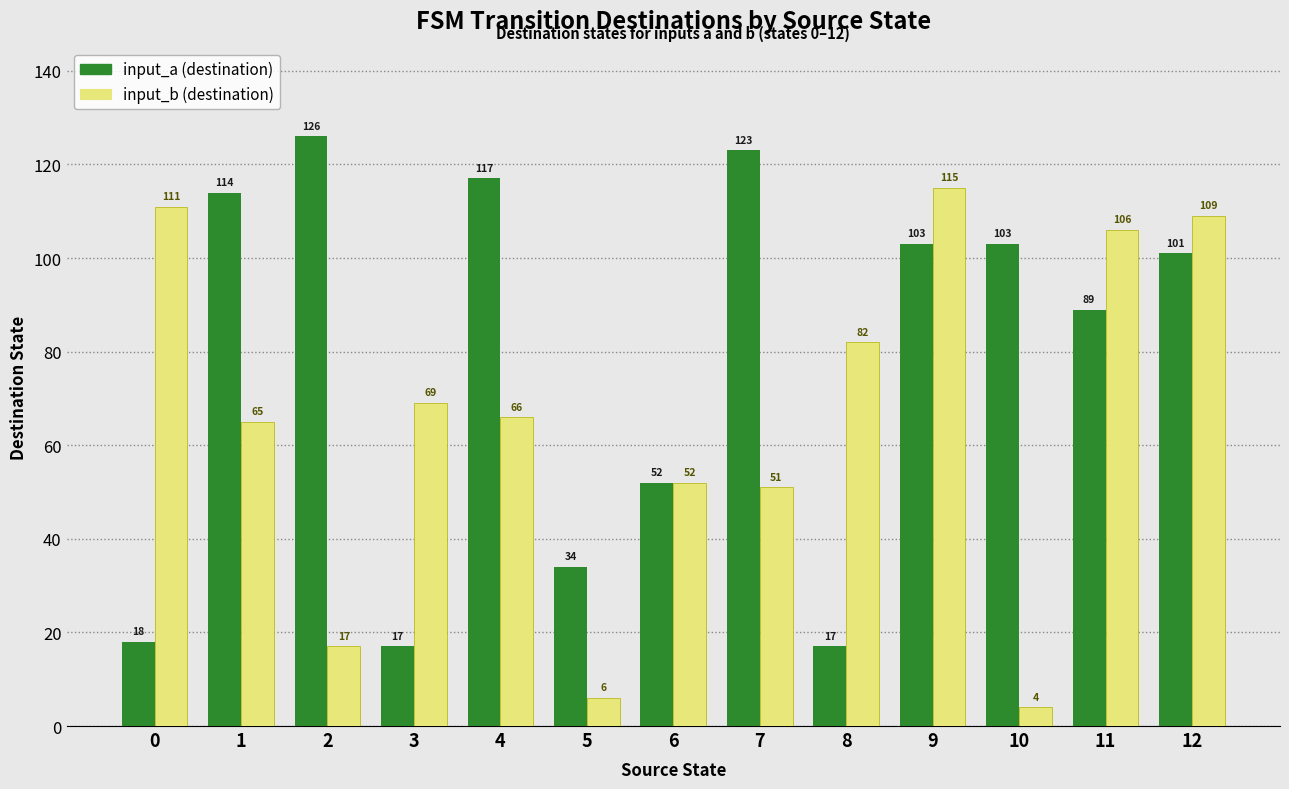

The input_a (destination) series shows 173 at 12. True or false?

False